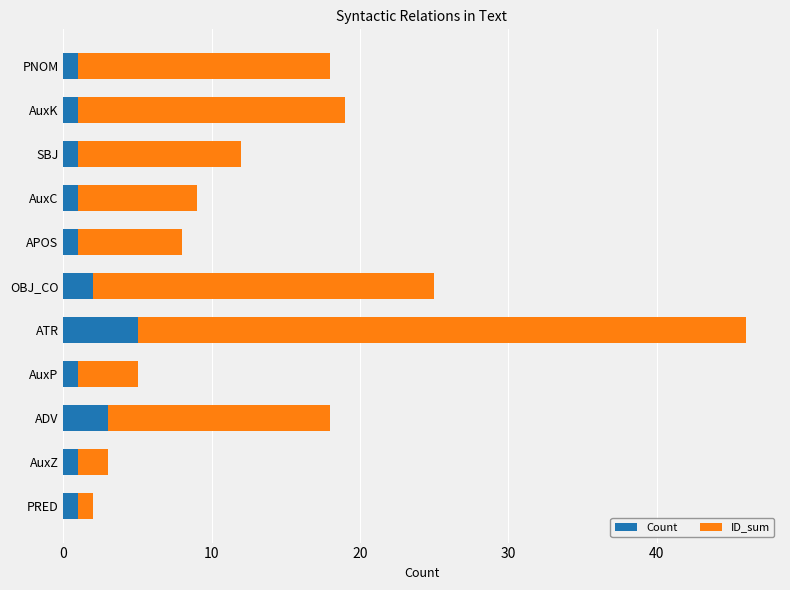

Which category has the highest value in the Count series?

ATR